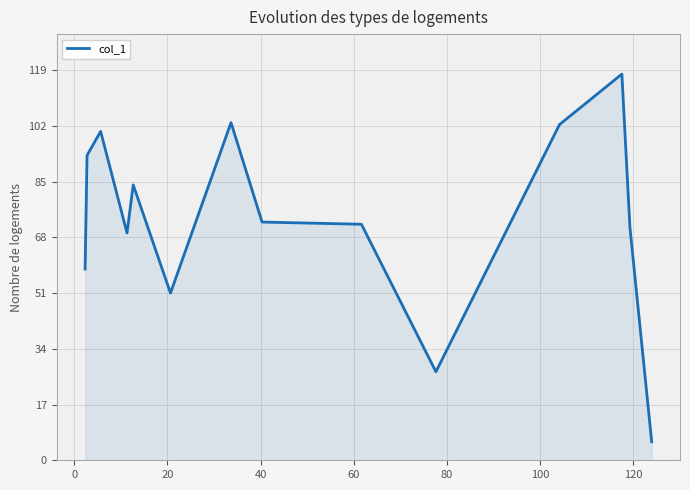

What is the difference between the maximum and minimum values?

112.1